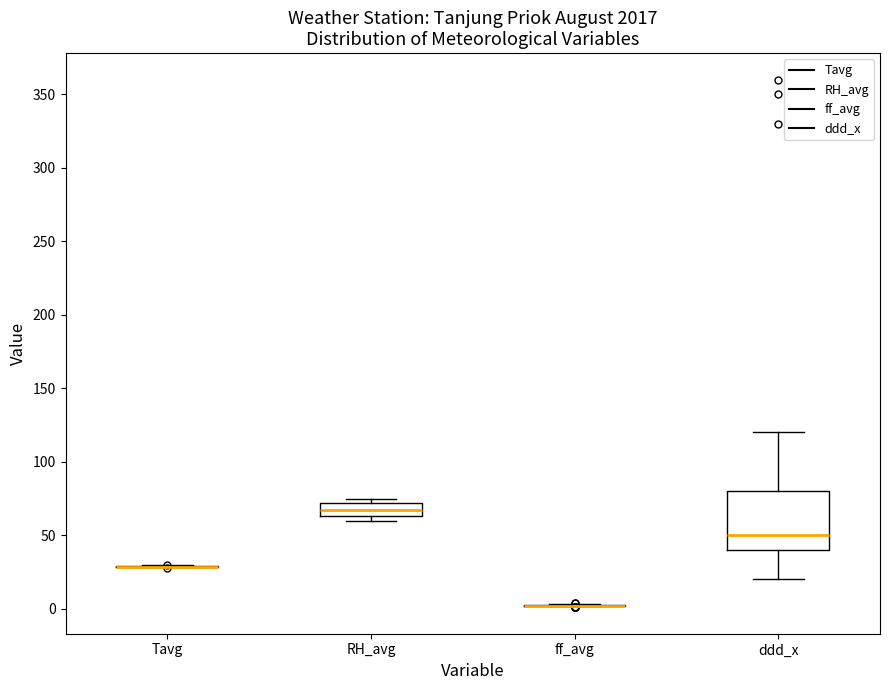

Reading left to right, read every box against the y-axis: the position of its median line, the range the box covers, and the ends of its whiskers. The values are not printed on the chart, so give them approximately, as read against the axis.

Tavg: box collapsed to a line at 30, whiskers 30 to 30
RH_avg: median 65 (inside the box), box 65 to 70, whiskers 60 to 75
ff_avg: box collapsed to a line at 0, whiskers 0 to 5
ddd_x: median 50, box 40 to 80, whiskers 20 to 120